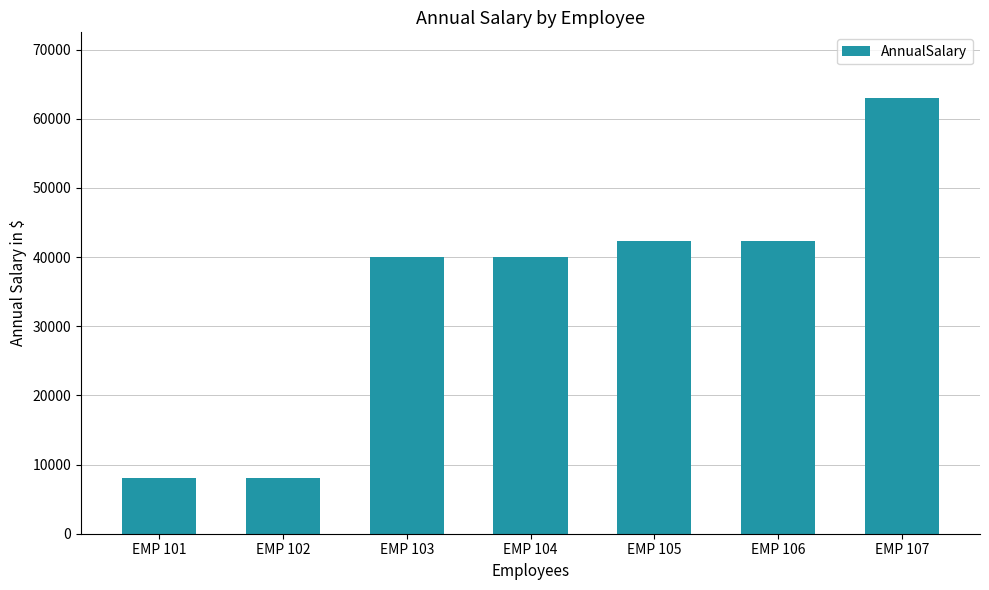

Is it true that the value at EMP 104 is 54295.0?

False